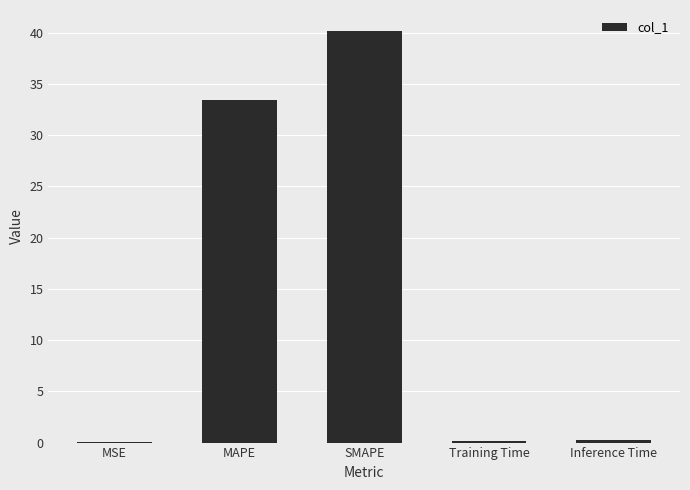

What is the average value?

14.8